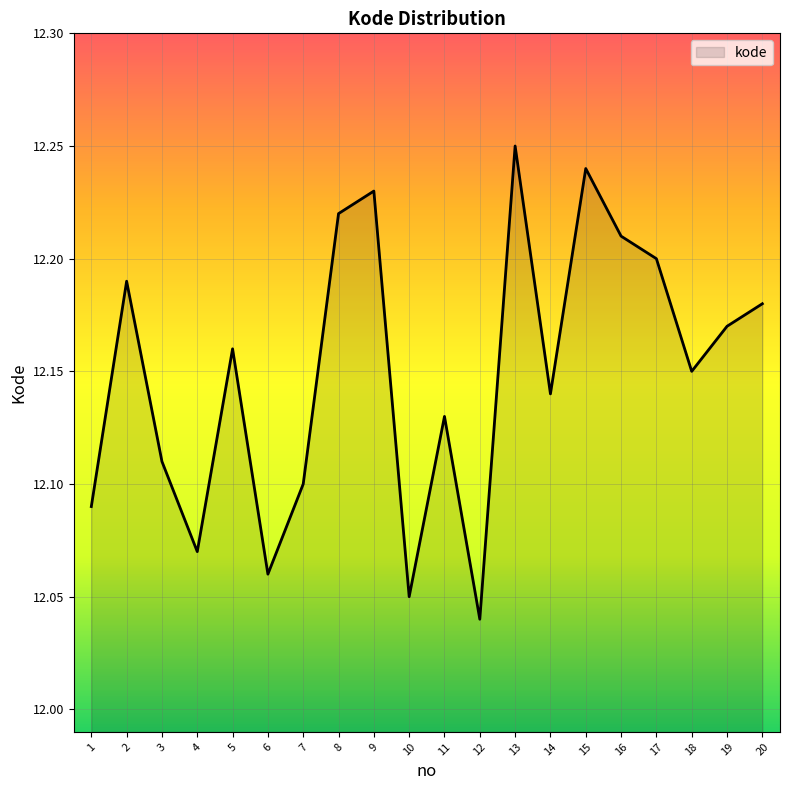

What is the ratio of the value at 17 to the value at 13?

1.0